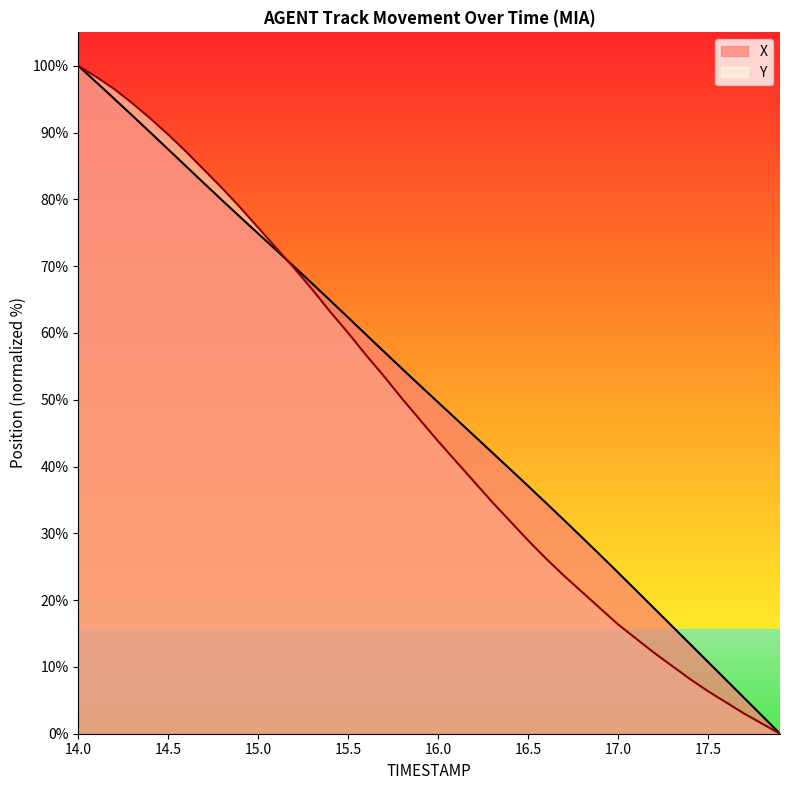

What is the approximate value of Y at 15.0?

75.8